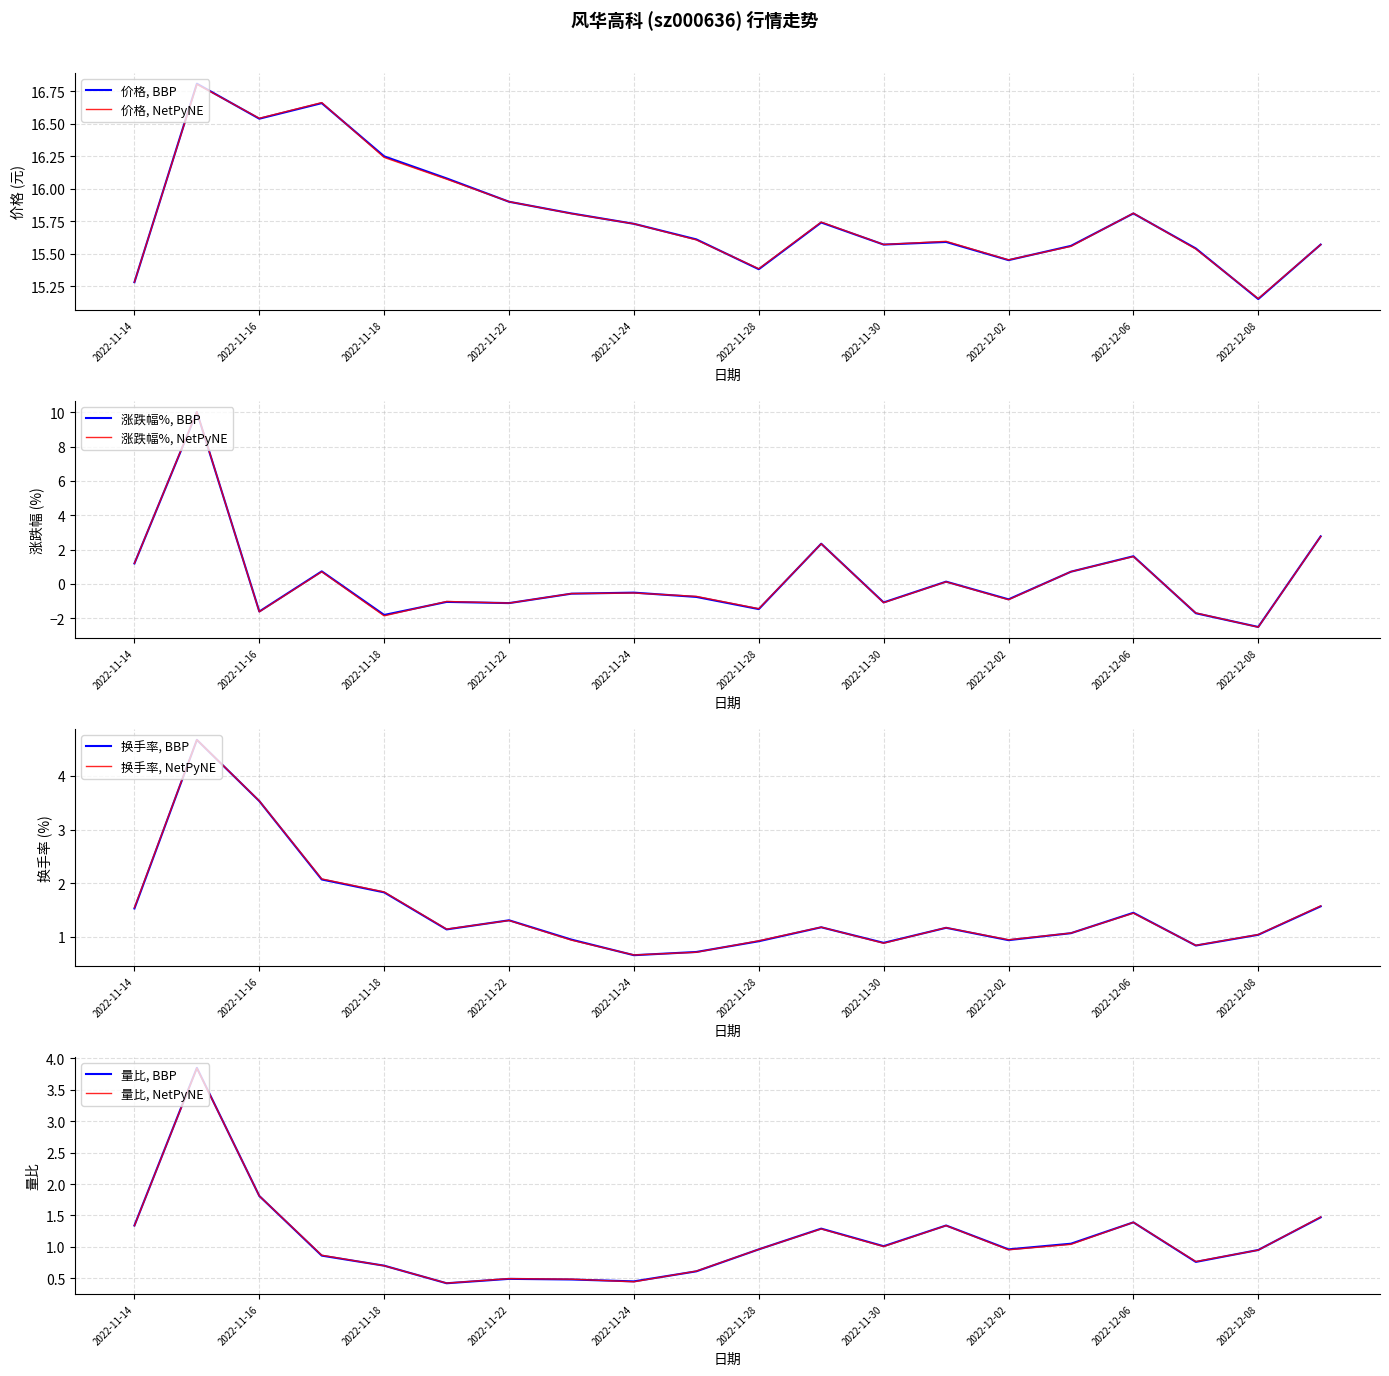

What is the difference between the 量比 values at 2022-11-16 and 2022-11-18?

1.1